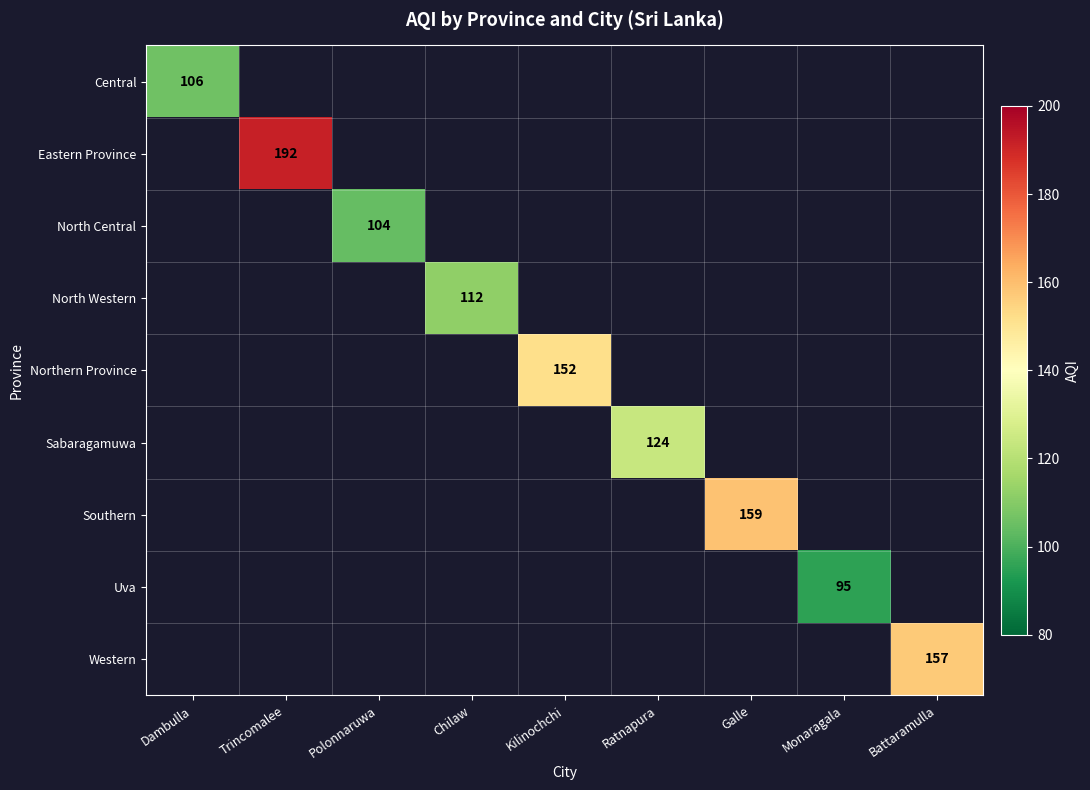

How many values in Sabaragamuwa are above zero?

1